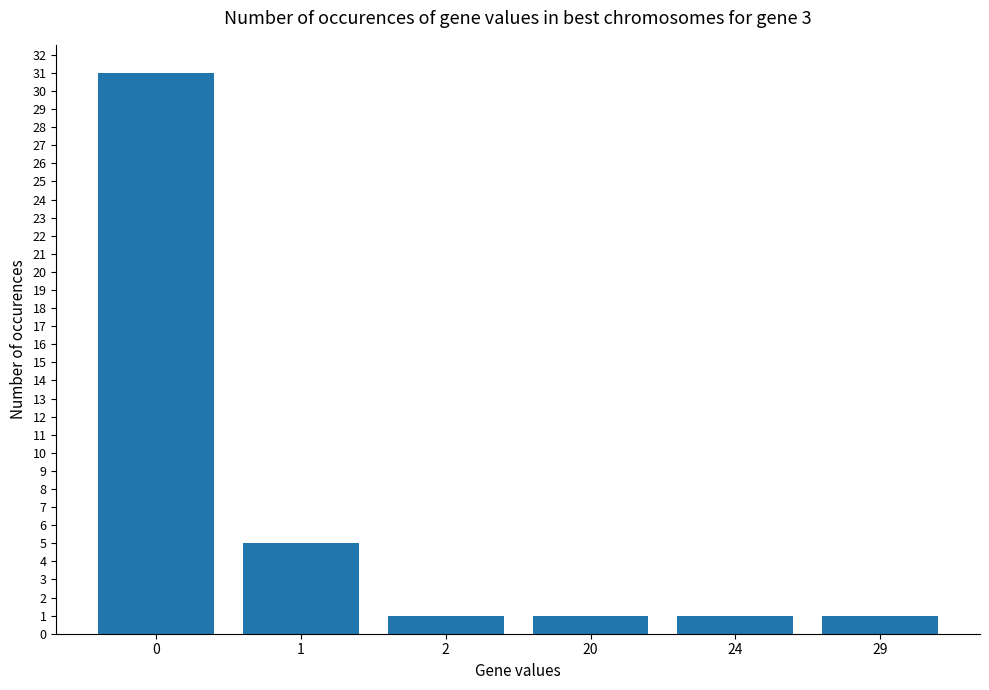

Reading right to left, list all the values displayed in this chart.

29=1	24=1	20=1	2=1	1=5	0=31